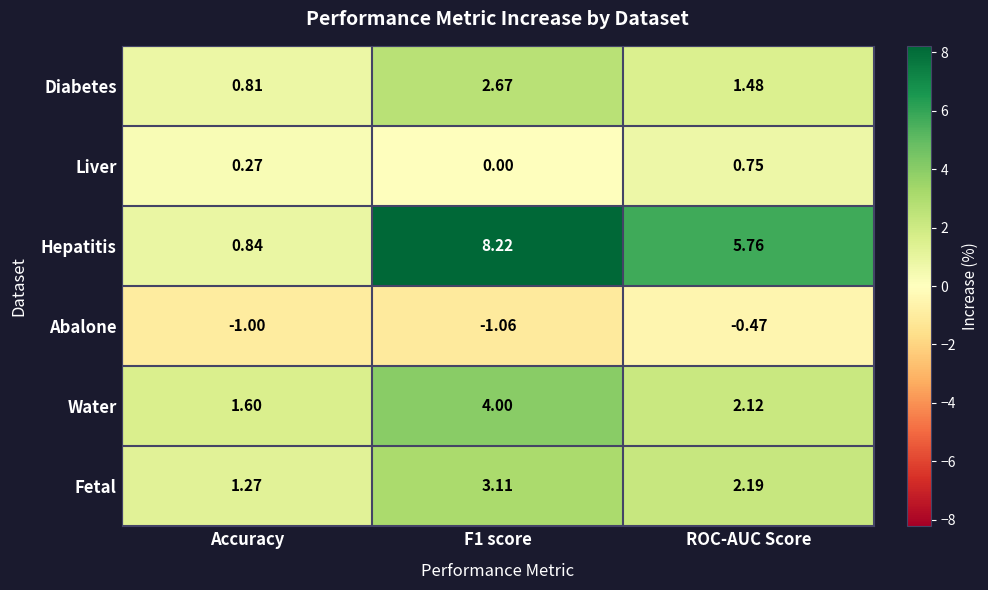

At how many categories does at least one series exceed 5?

2